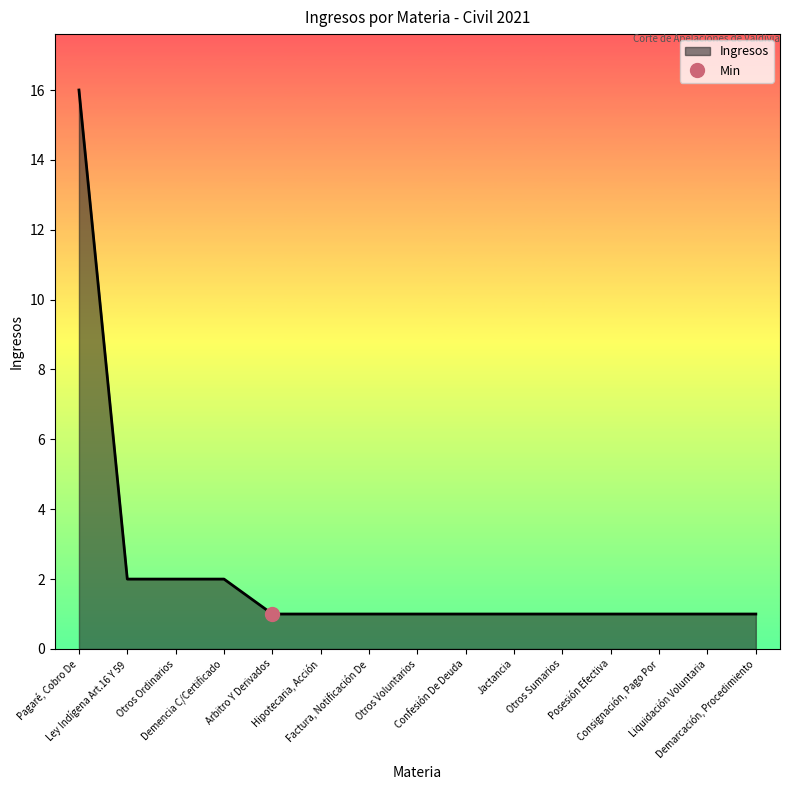

Where is the data nearest to the value 8?

Ley Indígena Art.16 Y 59